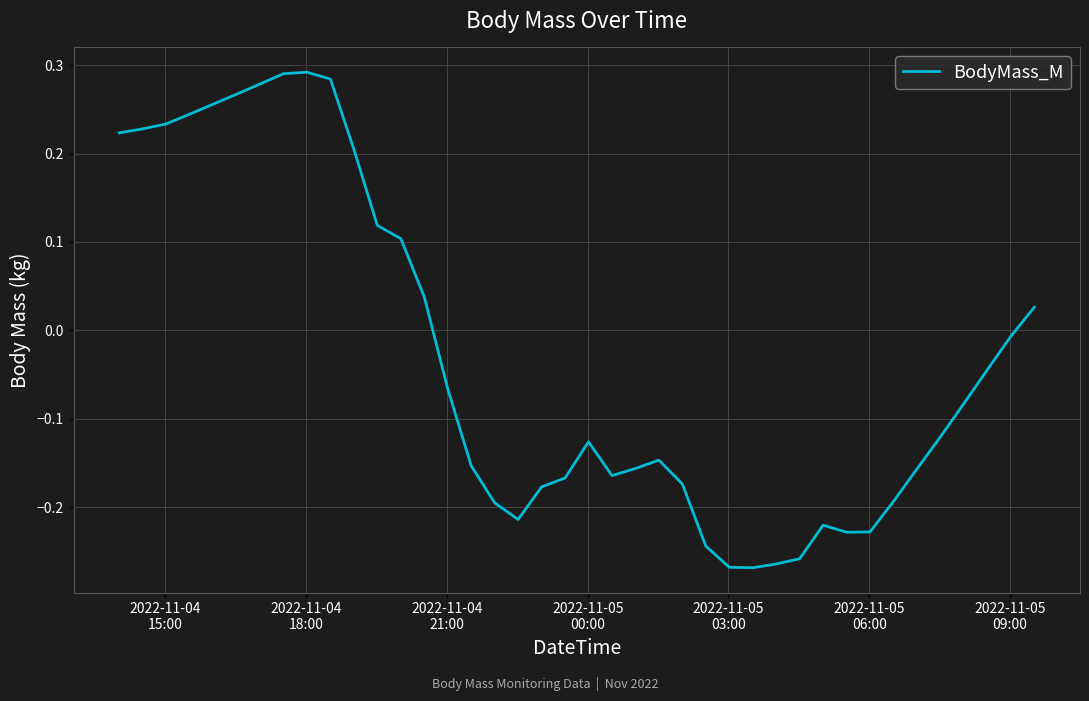

How many values are above zero?

15